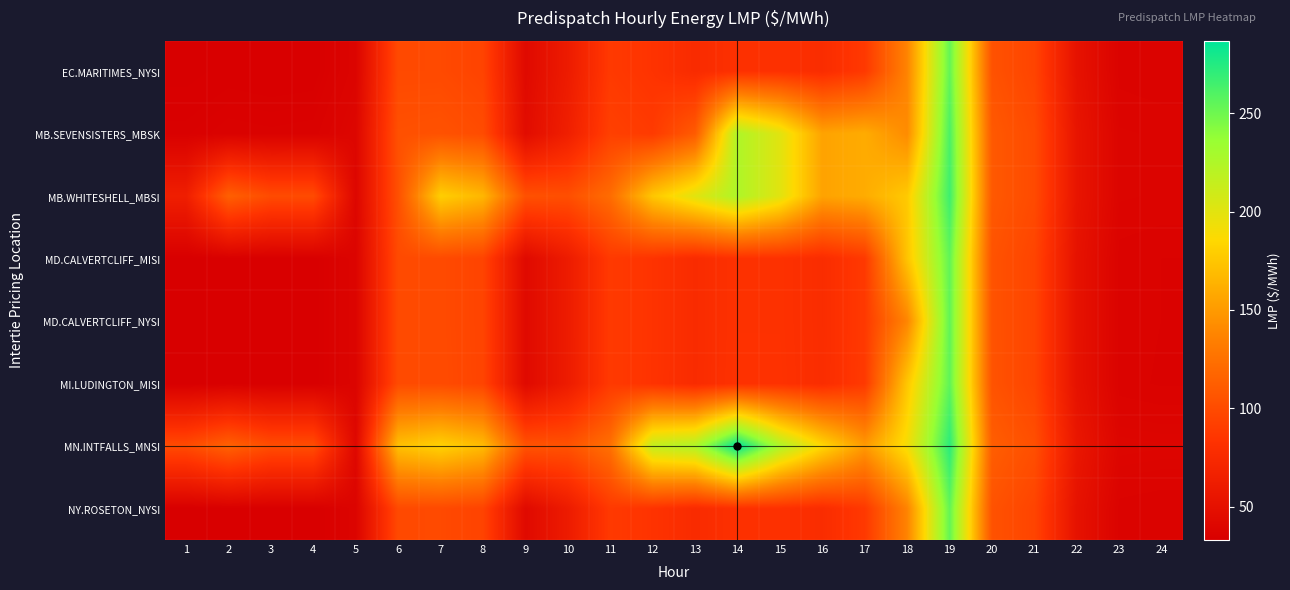

At how many categories does at least one series exceed 91?

20